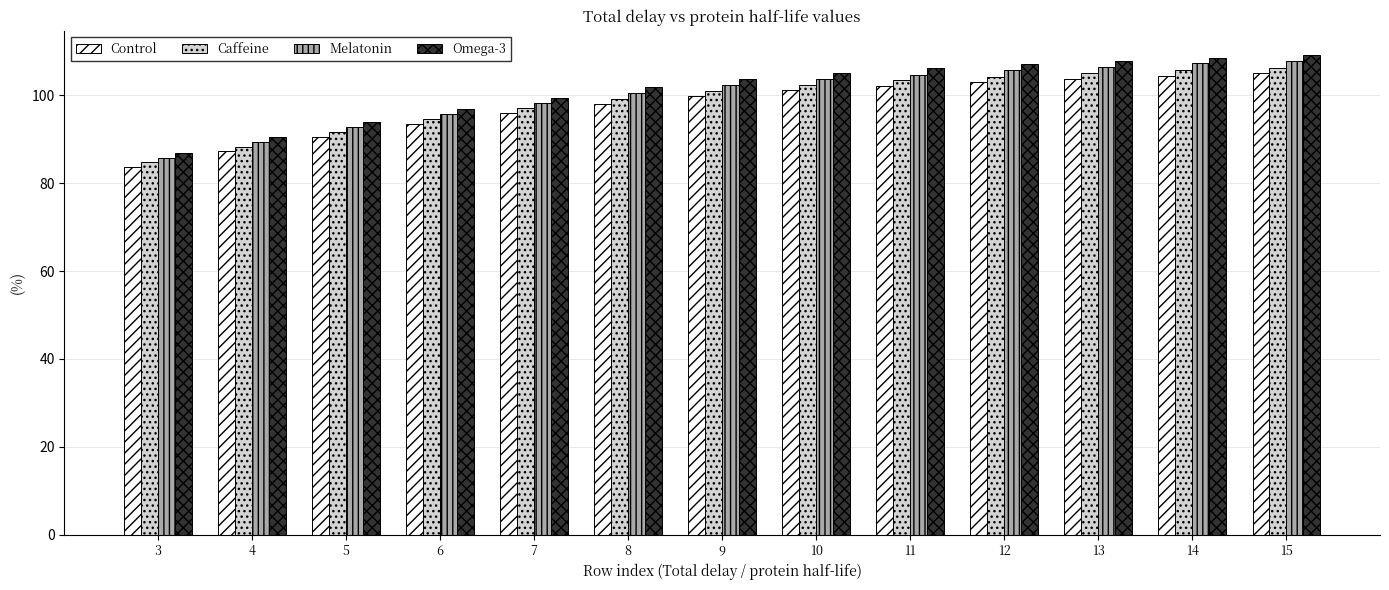

Which label corresponds to the smallest value in the chart?

3